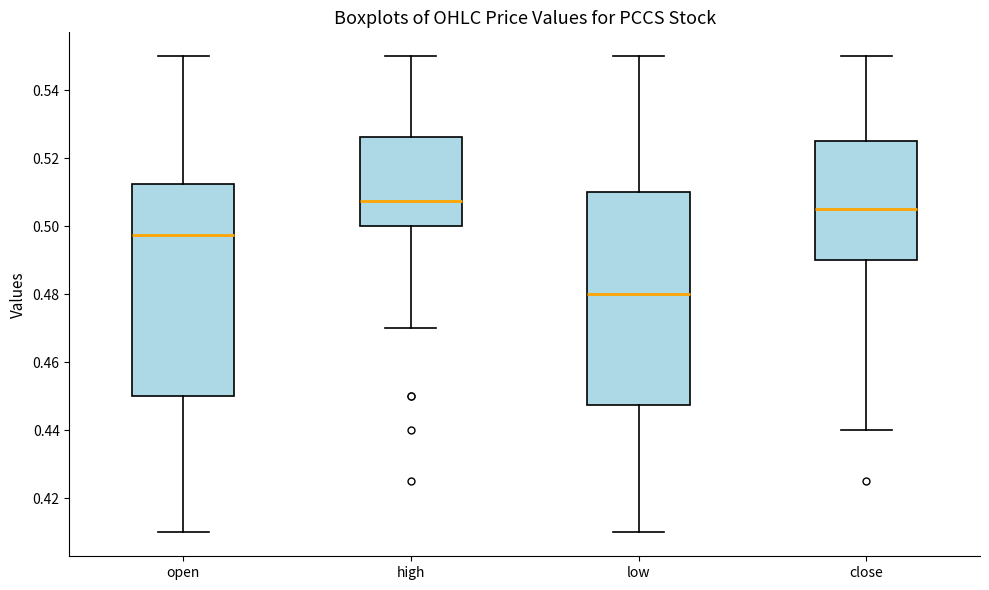

Reading left to right, read every box against the y-axis: the position of its median line, the range the box covers, and the ends of its whiskers. The values are not printed on the chart, so give them approximately, as read against the axis.

open: median 0.498, box 0.450 to 0.512, whiskers 0.410 to 0.550
high: median 0.508, box 0.500 to 0.526, whiskers 0.470 to 0.550
low: median 0.480, box 0.448 to 0.510, whiskers 0.410 to 0.550
close: median 0.506, box 0.490 to 0.526, whiskers 0.440 to 0.550